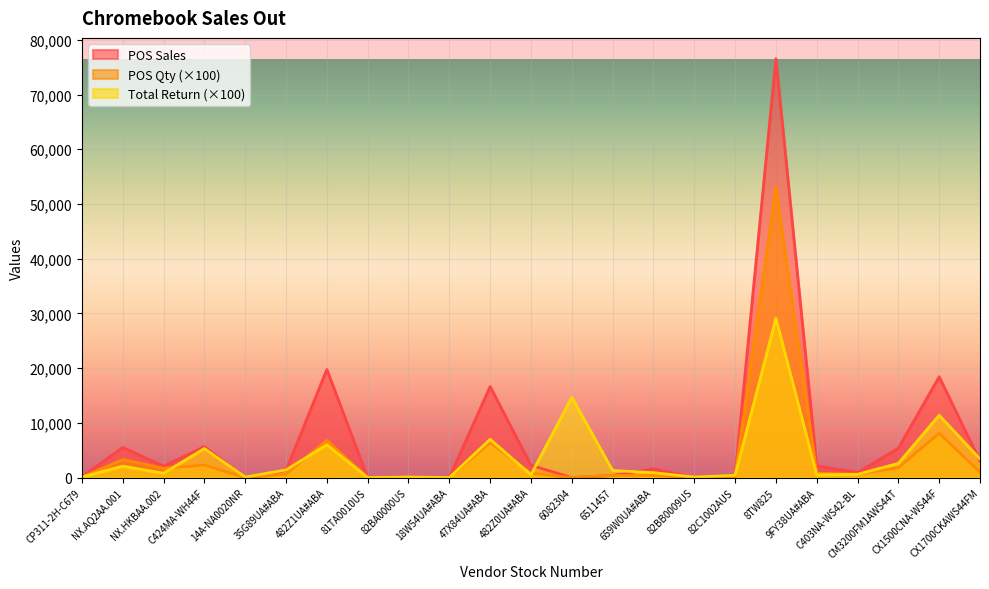

What is the average value of the Total Return series?

3843.5